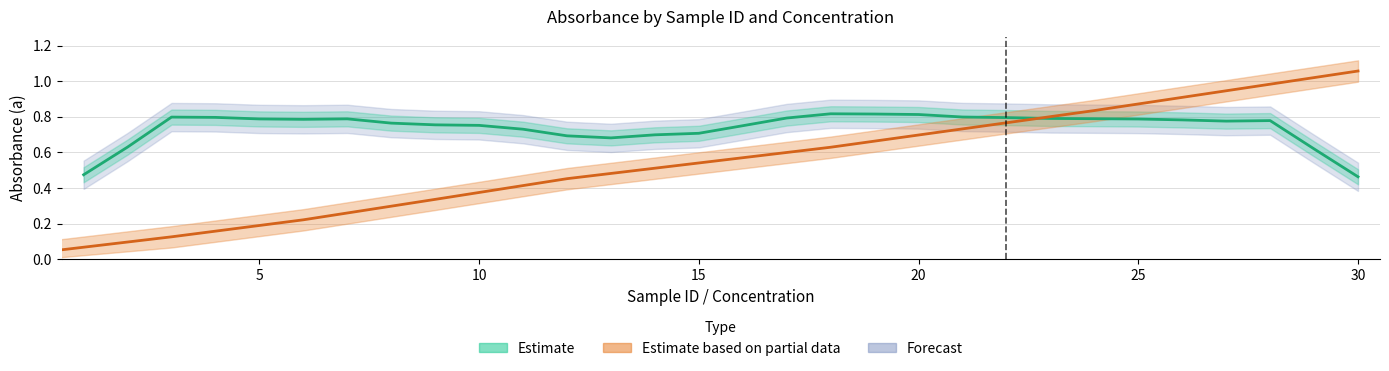

Does the chart display data point markers on the line(s)?

No